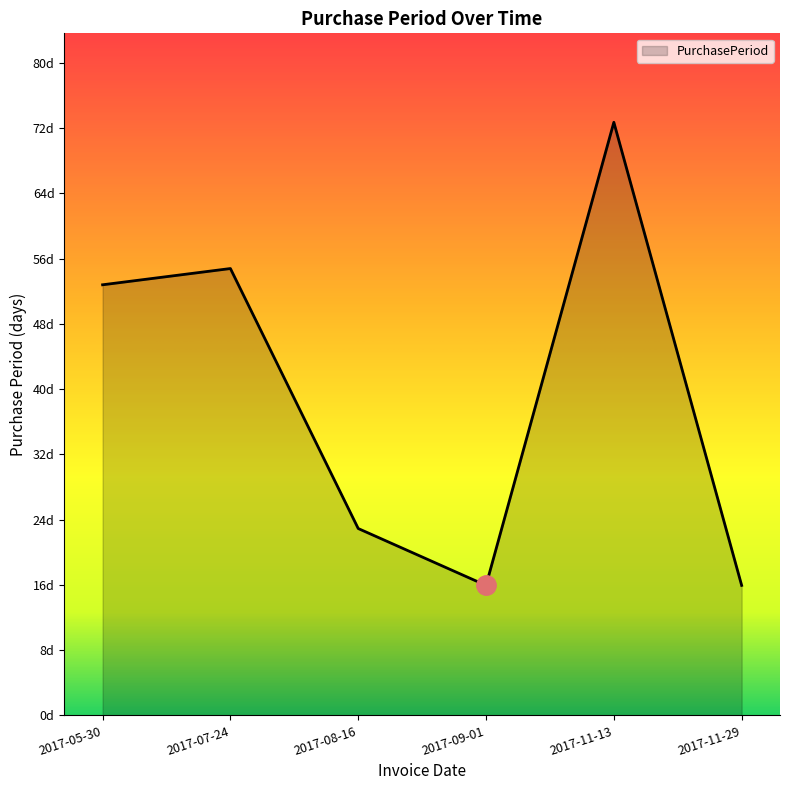

What is the value of the 5th point from the left?

73